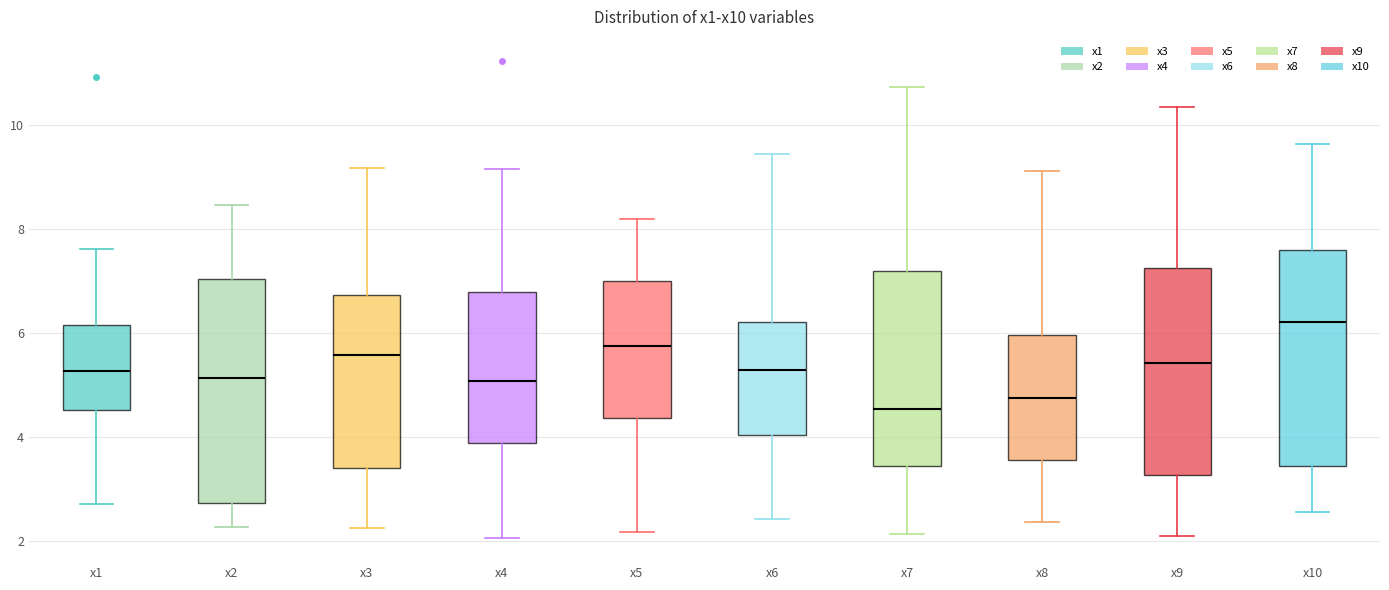

Where does the median line of the box for x9 sit on the y-axis? The values are not printed on the chart, so give them approximately, as read against the axis.

5.4